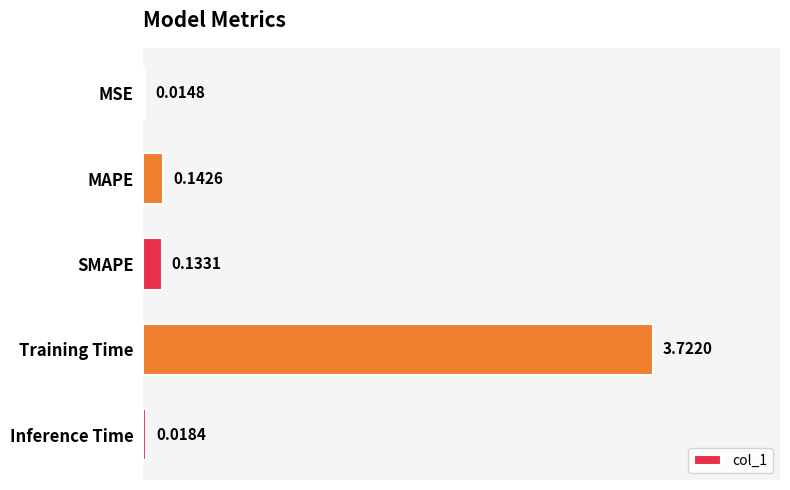

Which has a higher value, SMAPE or Inference Time?

SMAPE